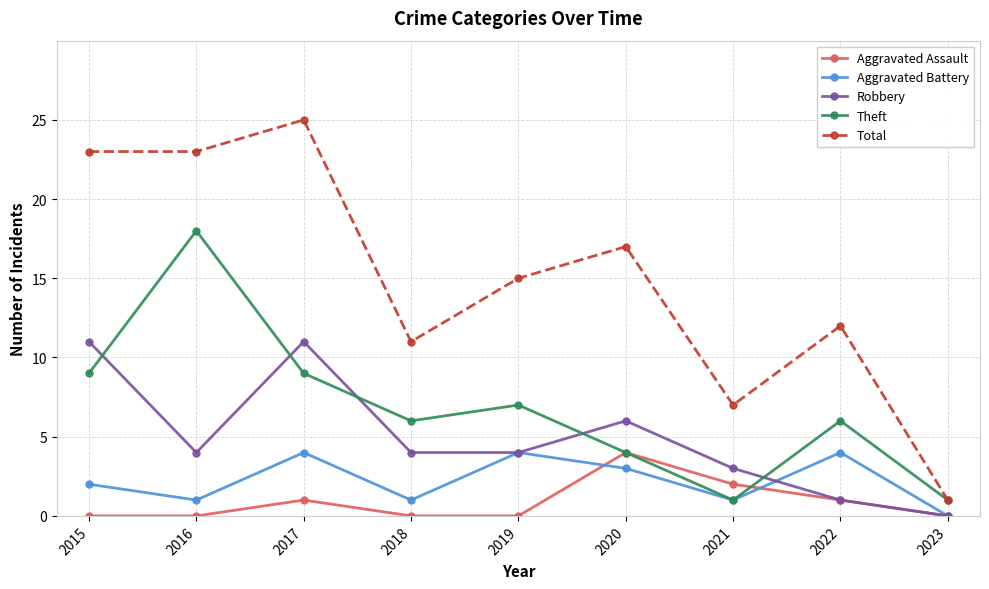

The Aggravated Assault series shows 0 at 2015. True or false?

True